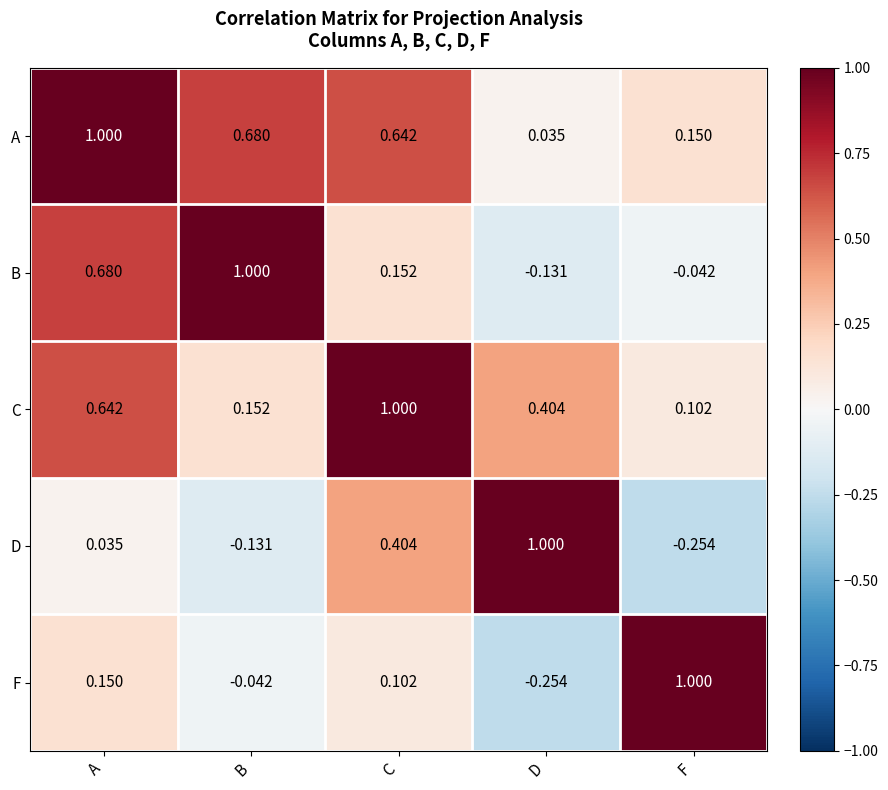

At how many categories does at least one series exceed 0?

5